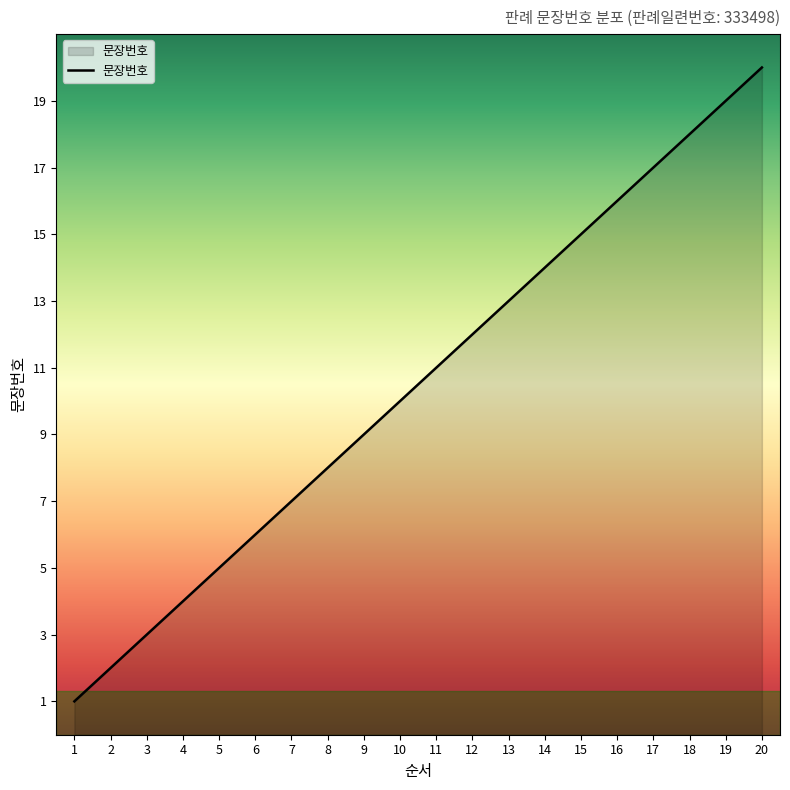

Which label corresponds to the largest value in the chart?

20